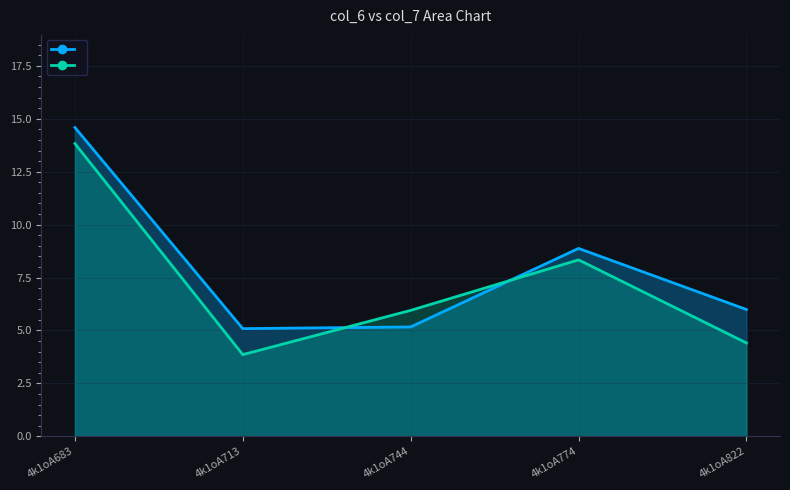

What is the value of the col_7 point at the 3rd from the left?

5.2